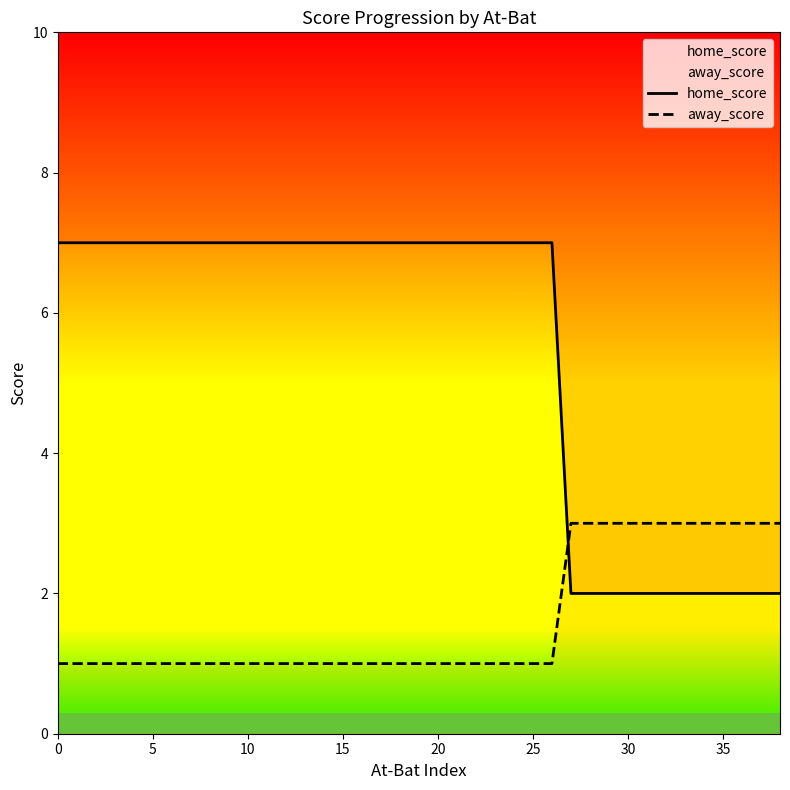

What is the difference between the highest and lowest values at 30?

6